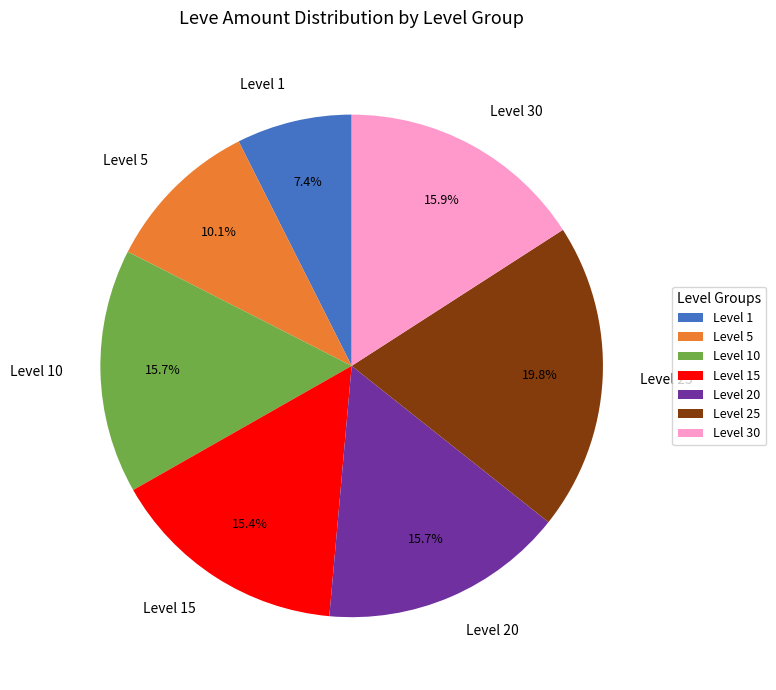

What percentage do Level 25 and Level 30 together represent?

35.7%